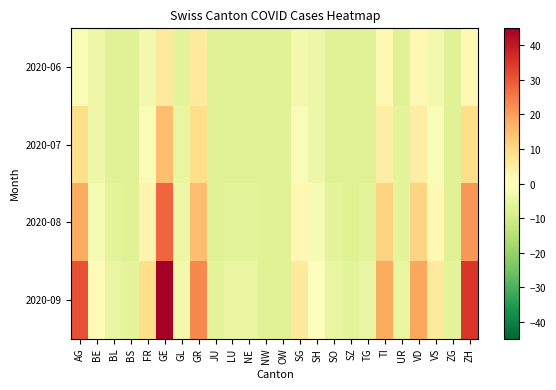

What is the total value across all series at TI?

35.6